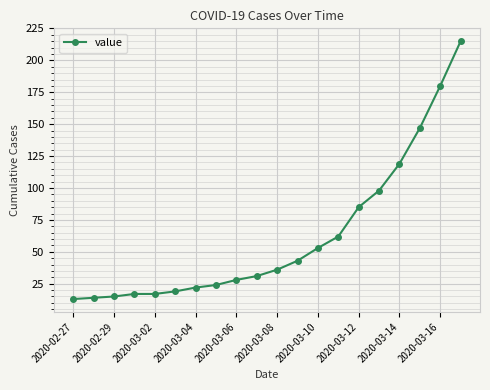

What is the sum of all values?

1238